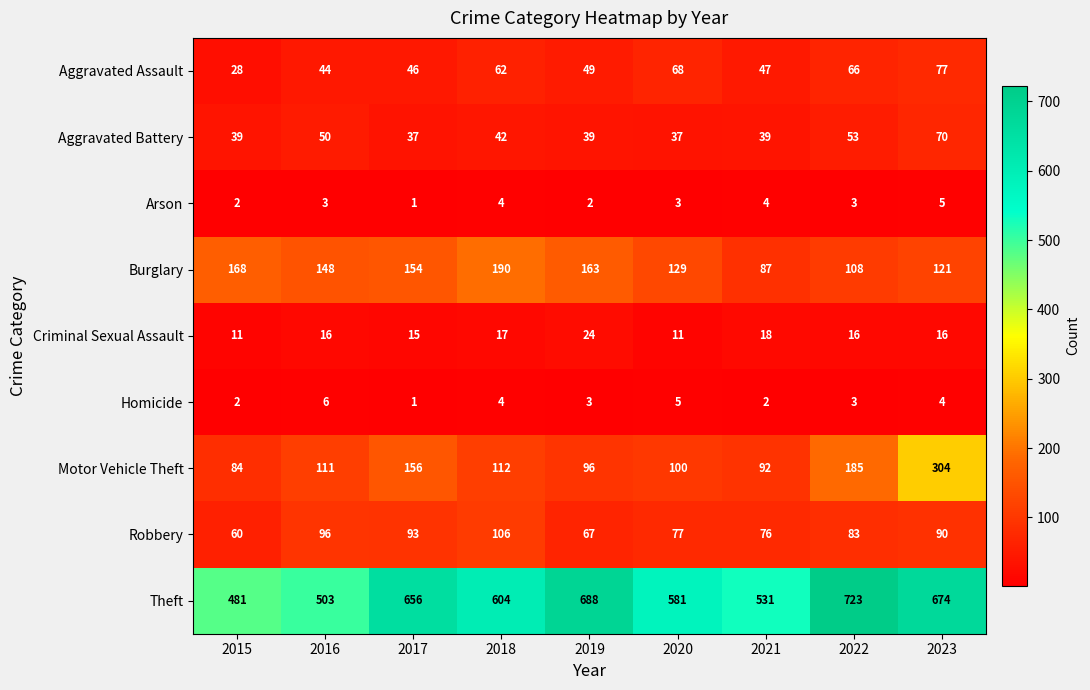

What is the total value across all series at 2018?

1141